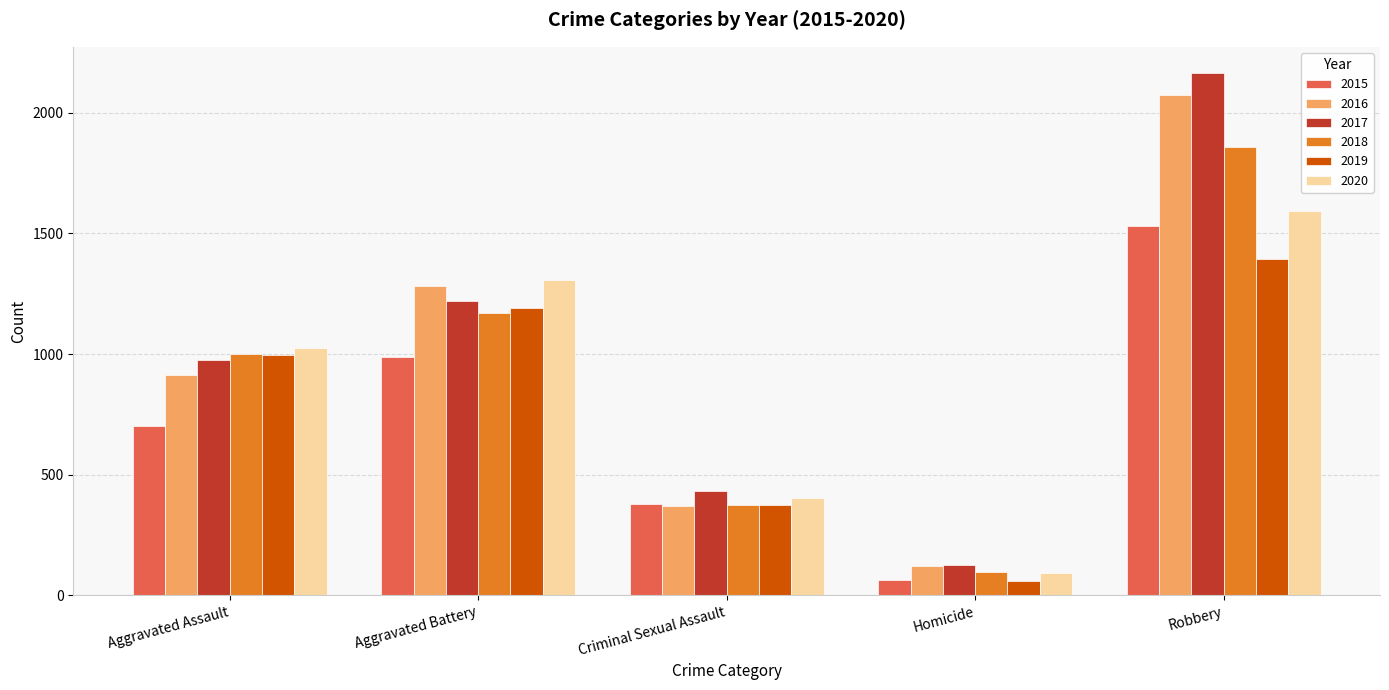

Reading left to right, list all the values displayed in this chart.

2015: Aggravated Assault=700	Aggravated Battery=989	Criminal Sexual Assault=377	Homicide=61	Robbery=1531
2016: Aggravated Assault=912	Aggravated Battery=1281	Criminal Sexual Assault=368	Homicide=121	Robbery=2074
2017: Aggravated Assault=975	Aggravated Battery=1218	Criminal Sexual Assault=431	Homicide=123	Robbery=2166
2018: Aggravated Assault=1000	Aggravated Battery=1169	Criminal Sexual Assault=375	Homicide=98	Robbery=1857
2019: Aggravated Assault=997	Aggravated Battery=1189	Criminal Sexual Assault=372	Homicide=60	Robbery=1394
2020: Aggravated Assault=1026	Aggravated Battery=1306	Criminal Sexual Assault=402	Homicide=91	Robbery=1593